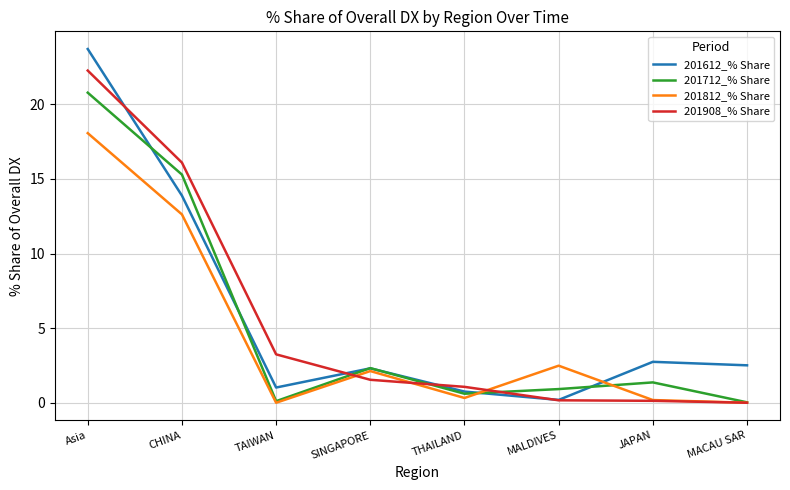

Is it true that 201908_% Share equals 4.8 at TAIWAN?

False